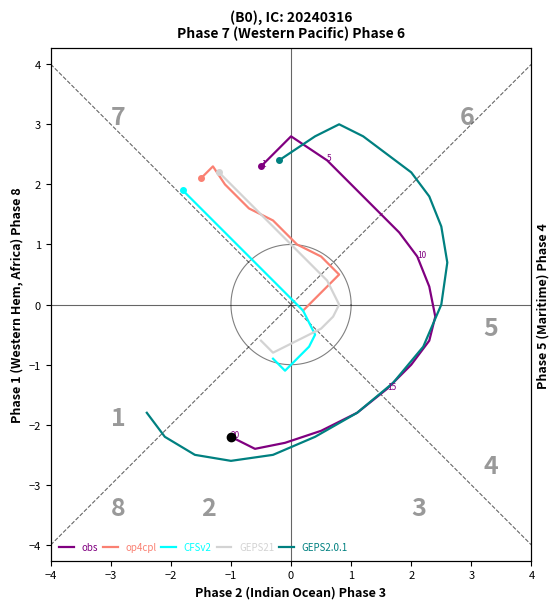

How many lines are shown in the chart?

5